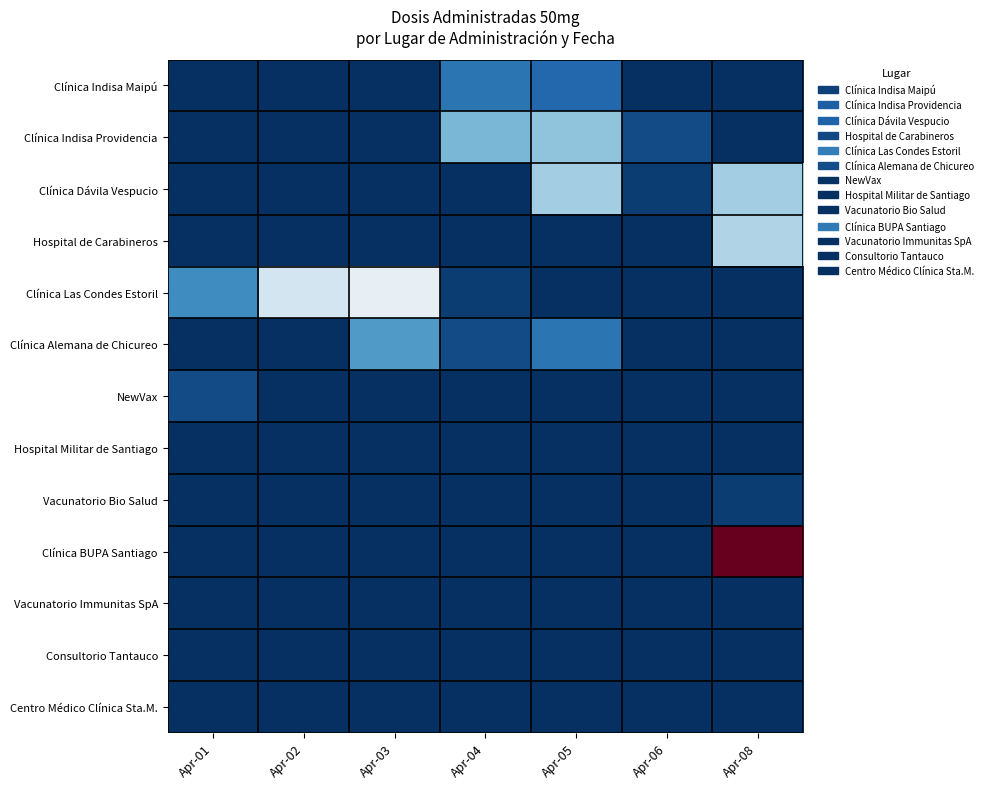

Rank the series by their maximum value, from highest to lowest.

Clínica BUPA Santiago, Clínica Las Condes Estoril, Hospital de Carabineros, Clínica Dávila Vespucio, Clínica Indisa Providencia, Clínica Alemana de Chicureo, Clínica Indisa Maipú, NewVax, Vacunatorio Bio Salud, Hospital Militar de Santiago, Vacunatorio Immunitas SpA, Consultorio Tantauco, Centro Médico Clínica Sta.M.